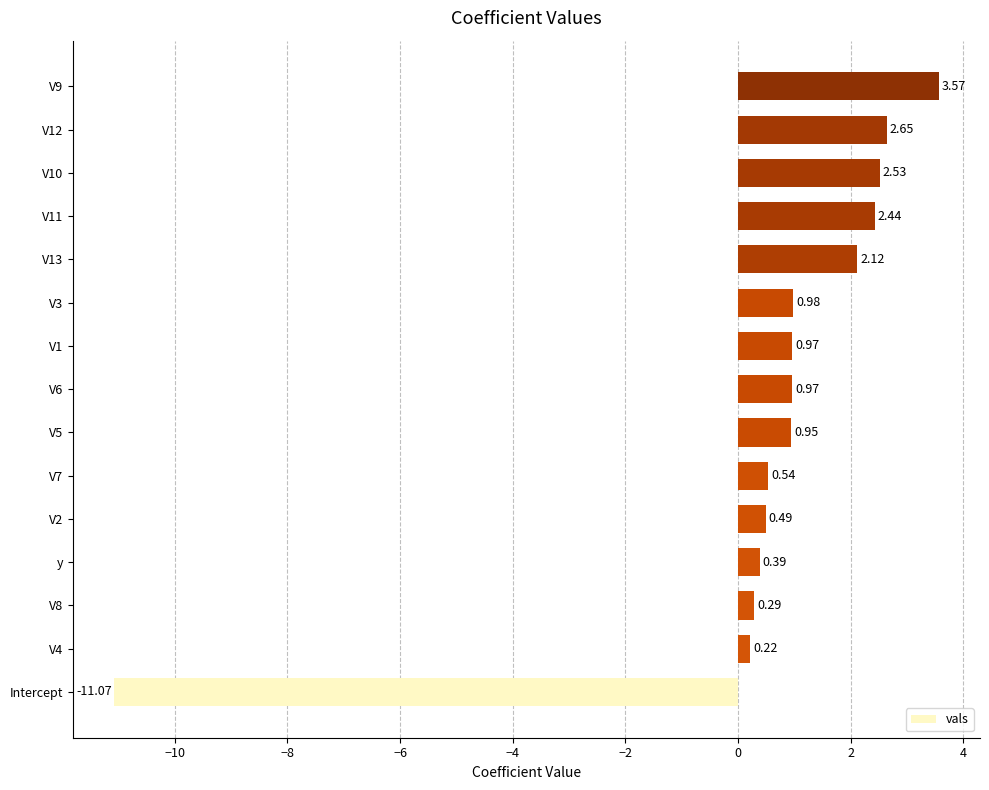

What is the change in value from V2 to V1?

+0.5